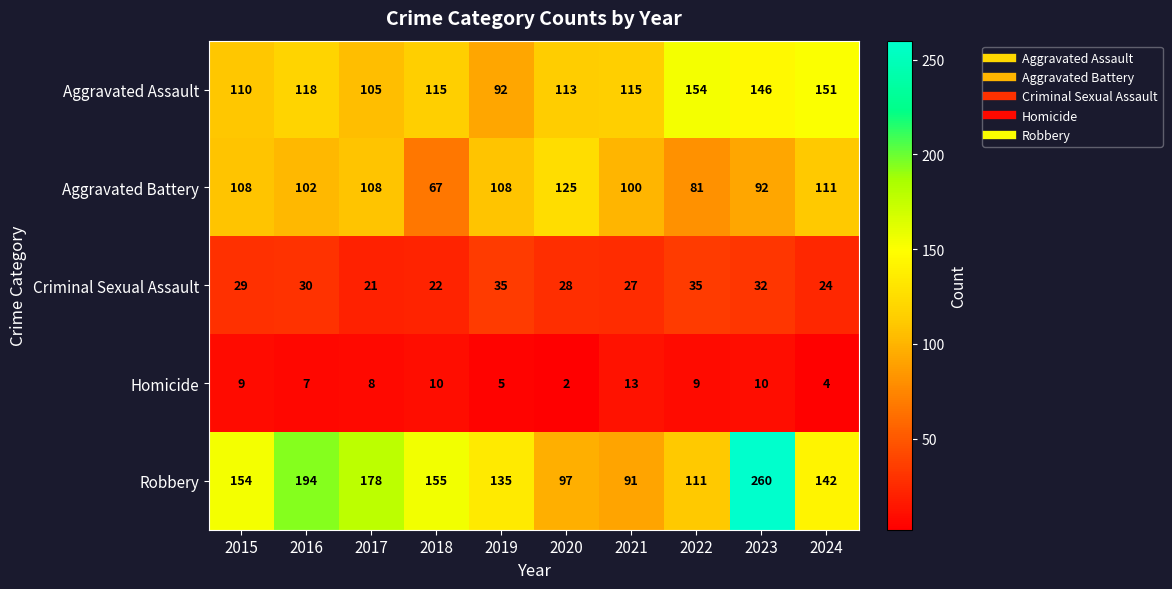

True or false: Homicide has a value of 9 at 2015.

True